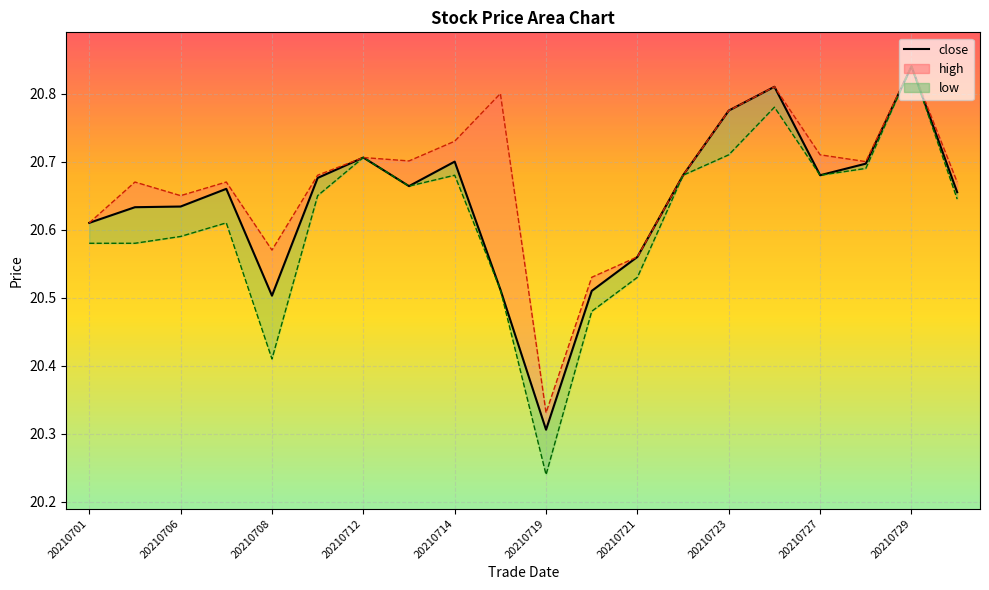

What is the approximate value of low at 20210730?

20.6